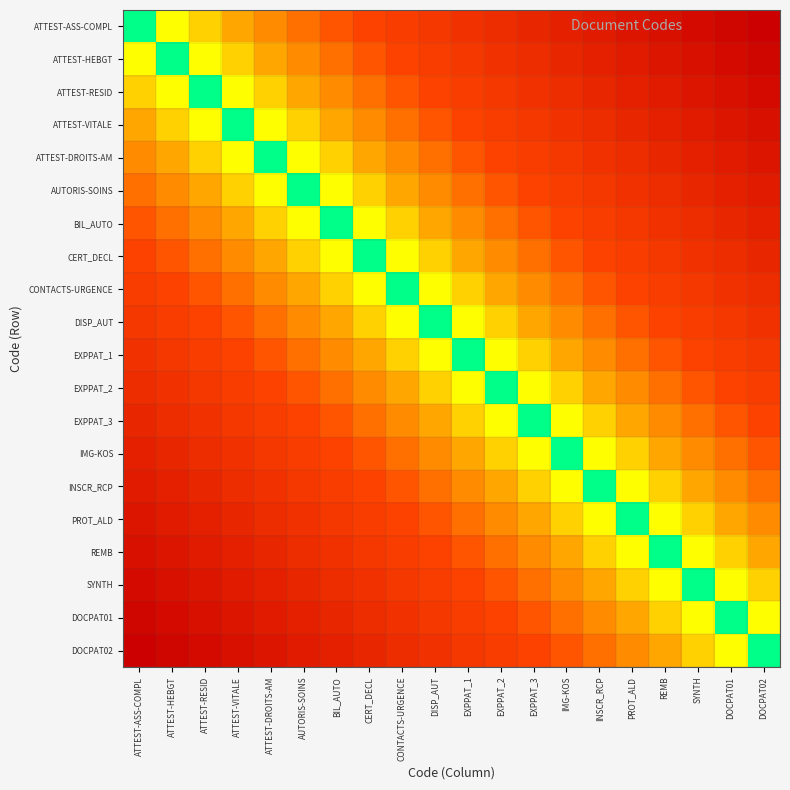

Which series has the largest range (max minus min)?

ATTEST-ASS-COMPL